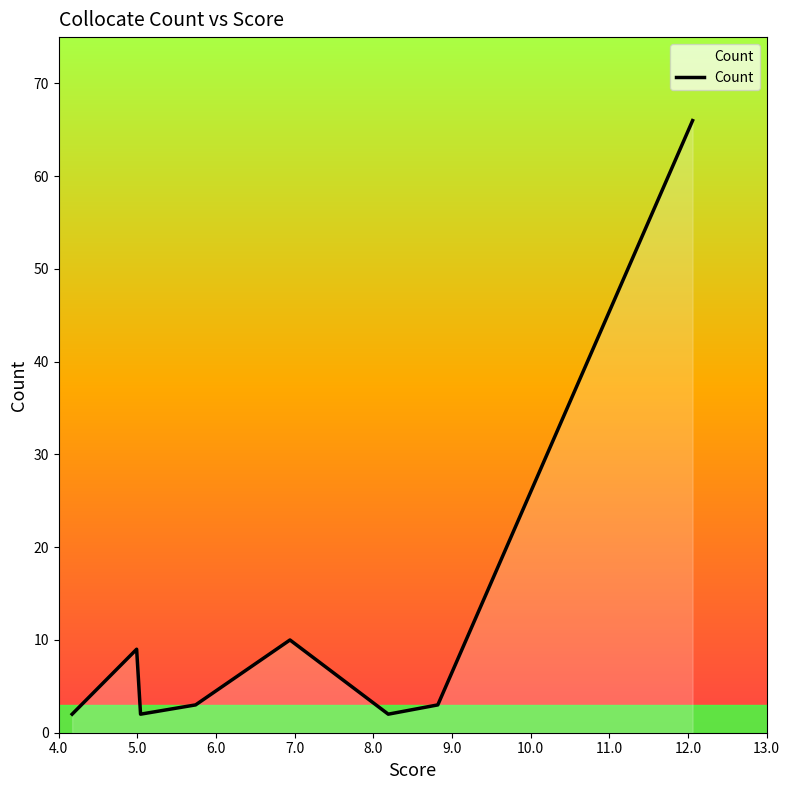

How many interior local valleys (lower than both neighbors) does the data have?

2